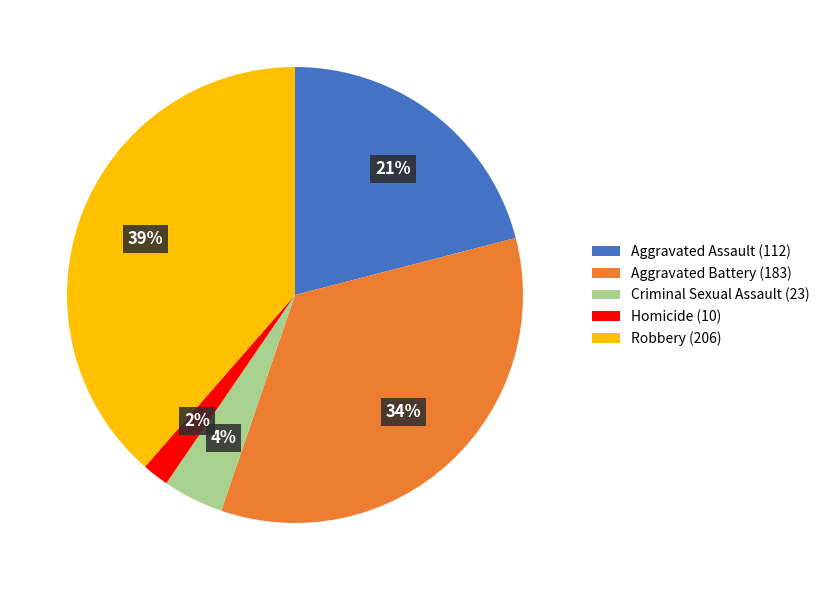

Which slice is the largest?

Robbery